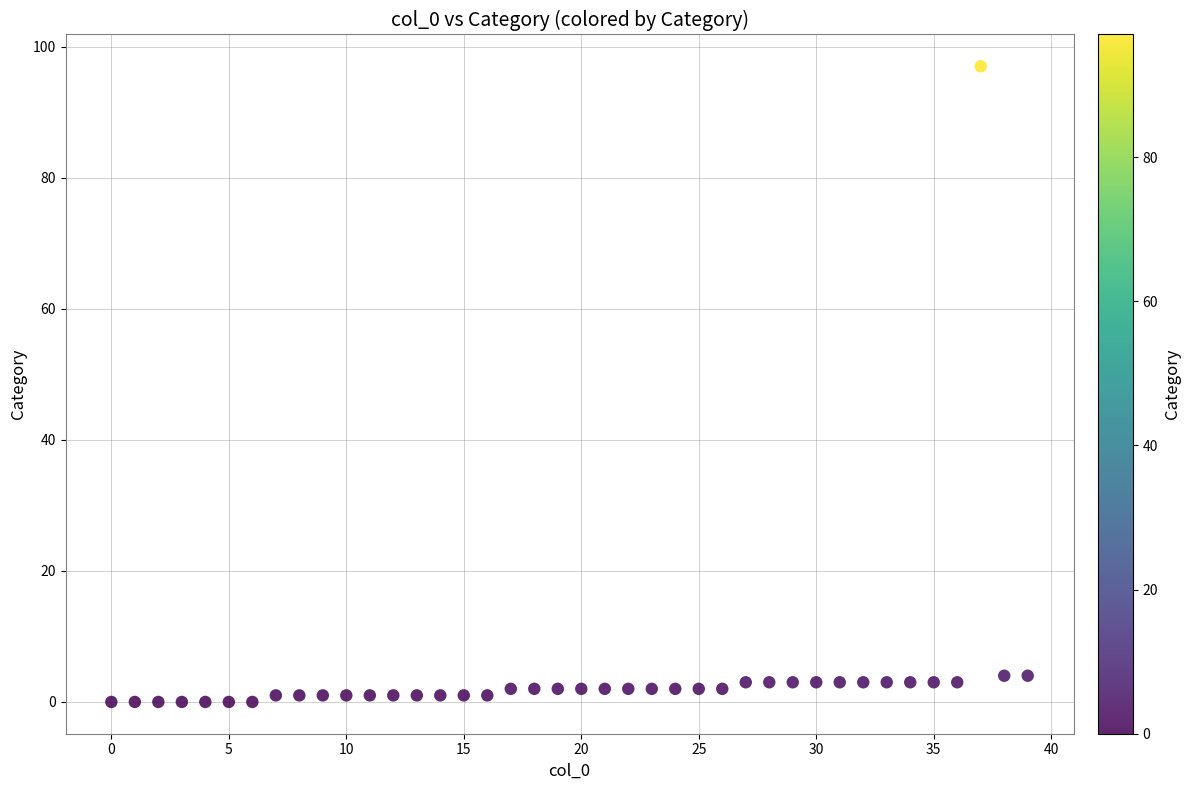

Count the number of points in this scatter plot.

40